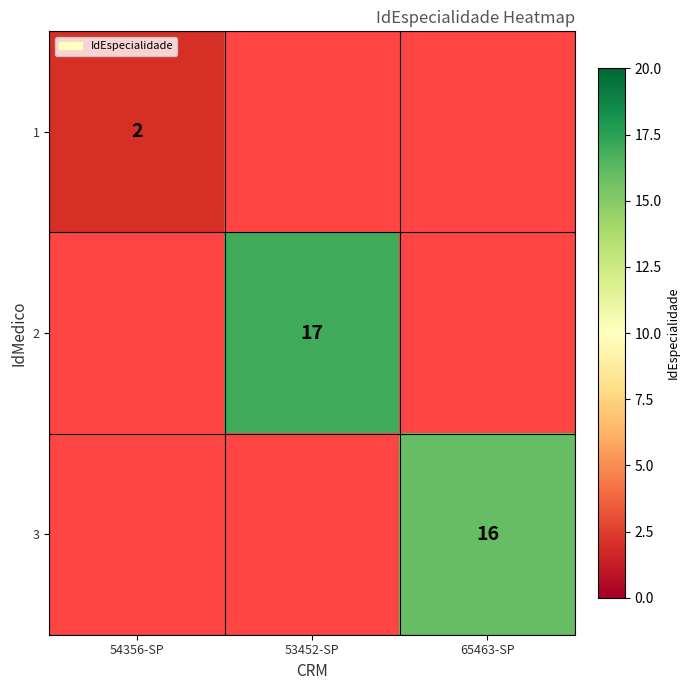

True or false: 3 has a value of 16 at 65463-SP.

True